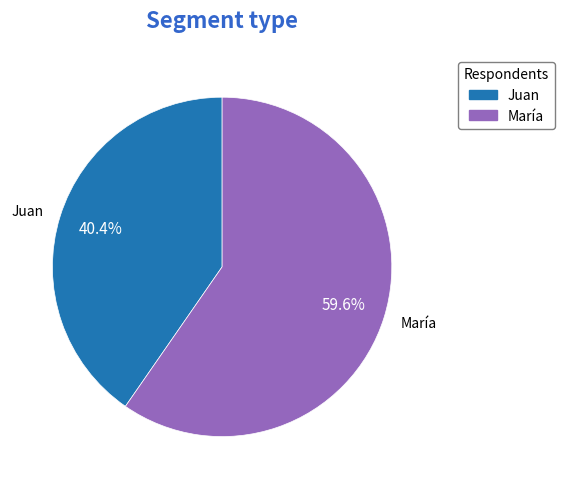

Rank the categories by value from highest to lowest.

María, Juan